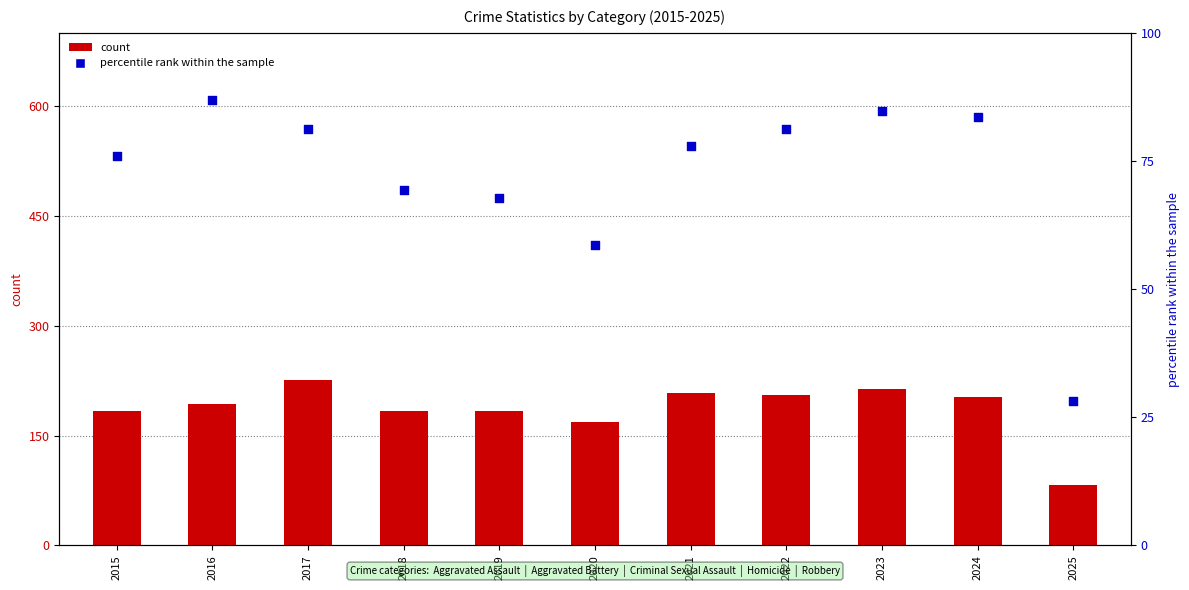

What is the total value across all series at 2020?

226.6